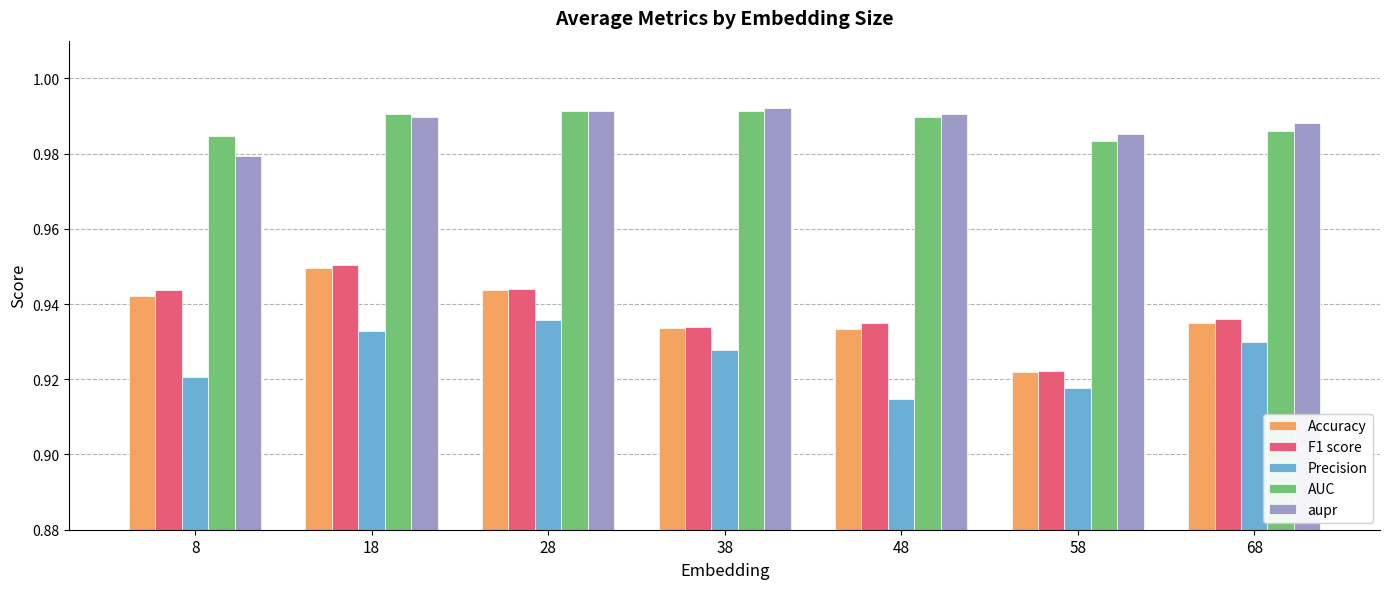

Does the chart contain any negative values?

No